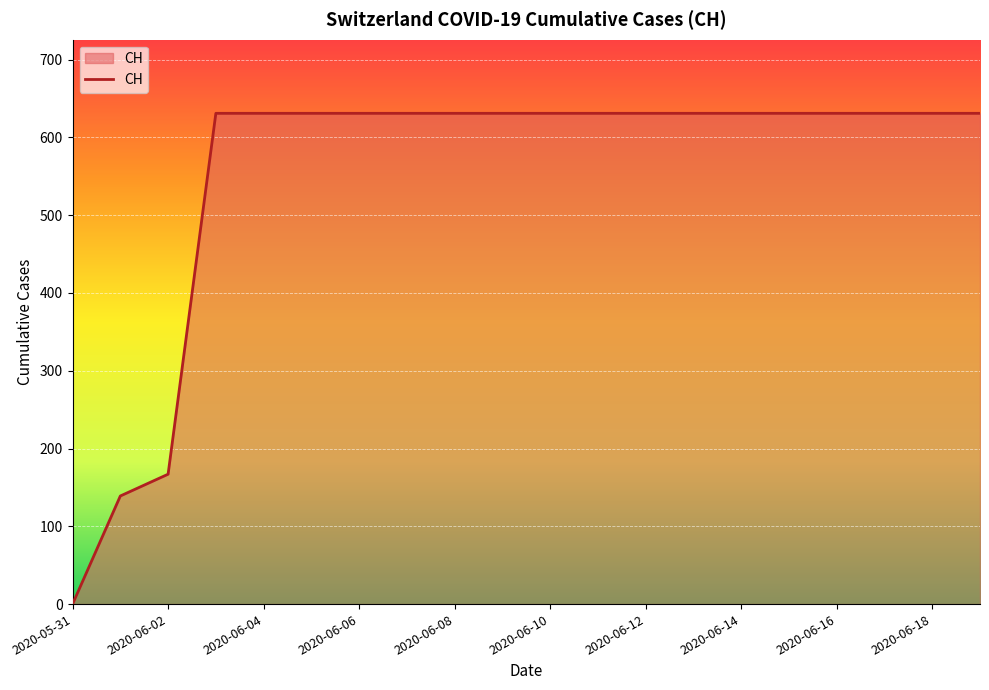

What is the difference between the maximum and minimum values?

631